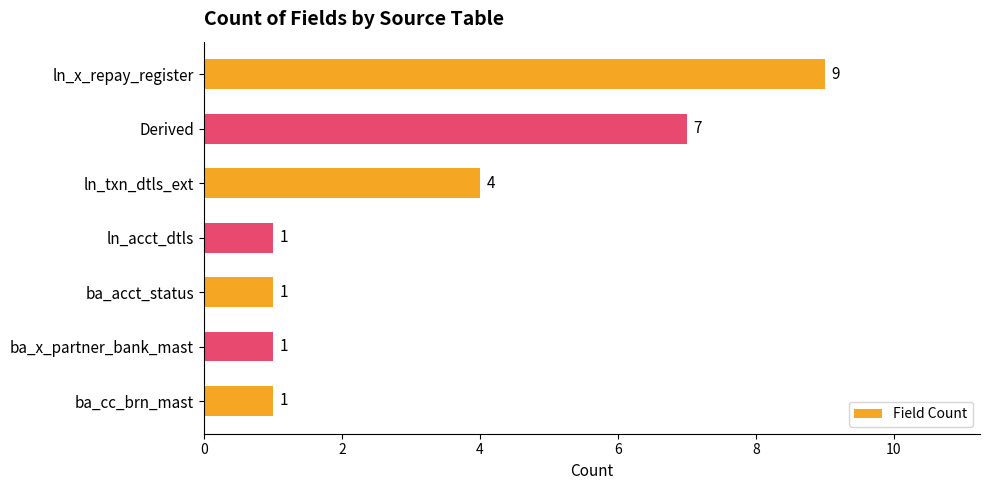

Reading top to bottom, extract all data points from this chart.

ln_x_repay_register=9	Derived=7	ln_txn_dtls_ext=4	ln_acct_dtls=1	ba_acct_status=1	ba_x_partner_bank_mast=1	ba_cc_brn_mast=1